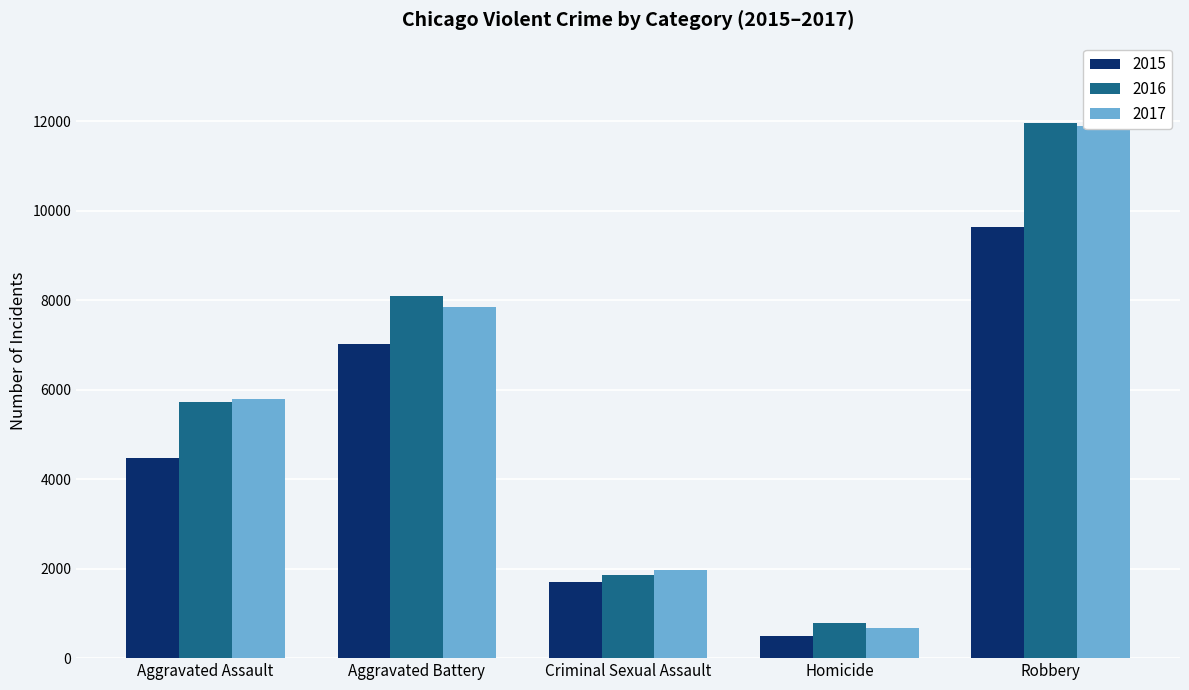

What is the difference between the 2017 values at Aggravated Assault and Aggravated Battery?

2052